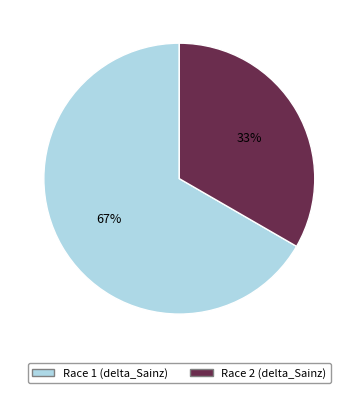

Rank the categories by value from lowest to highest.

Race 2, Race 1